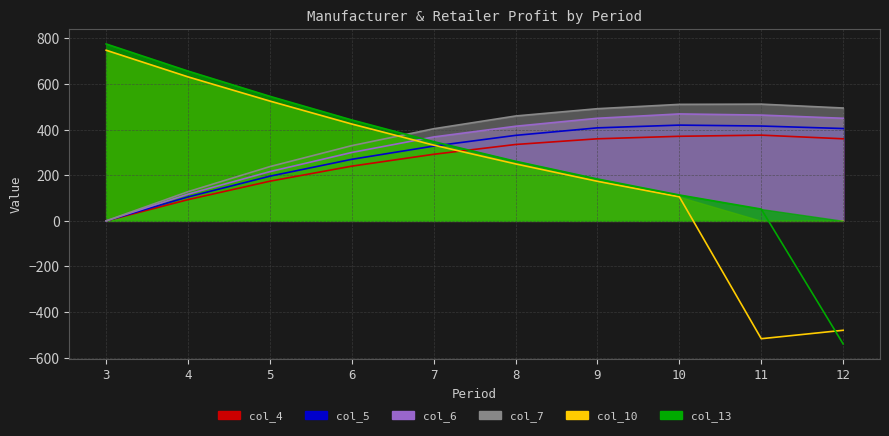

Which series has the largest range (max minus min)?

col_13